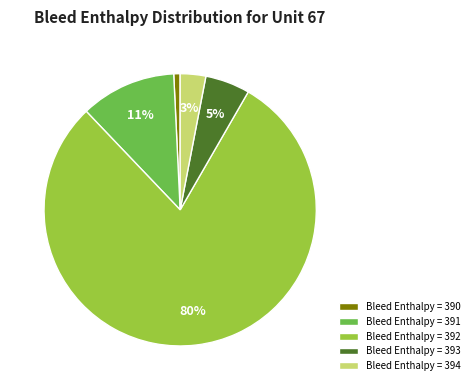

Between Bleed Enthalpy = 392 and Bleed Enthalpy = 390, which is larger?

Bleed Enthalpy = 392